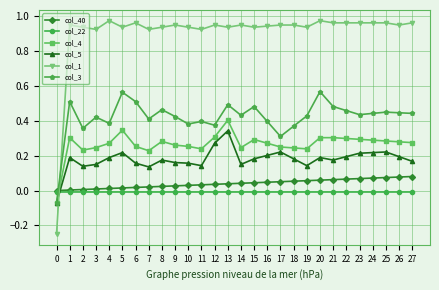

What are all the series names shown in the legend?

col_40, col_22, col_4, col_5, col_1, col_3